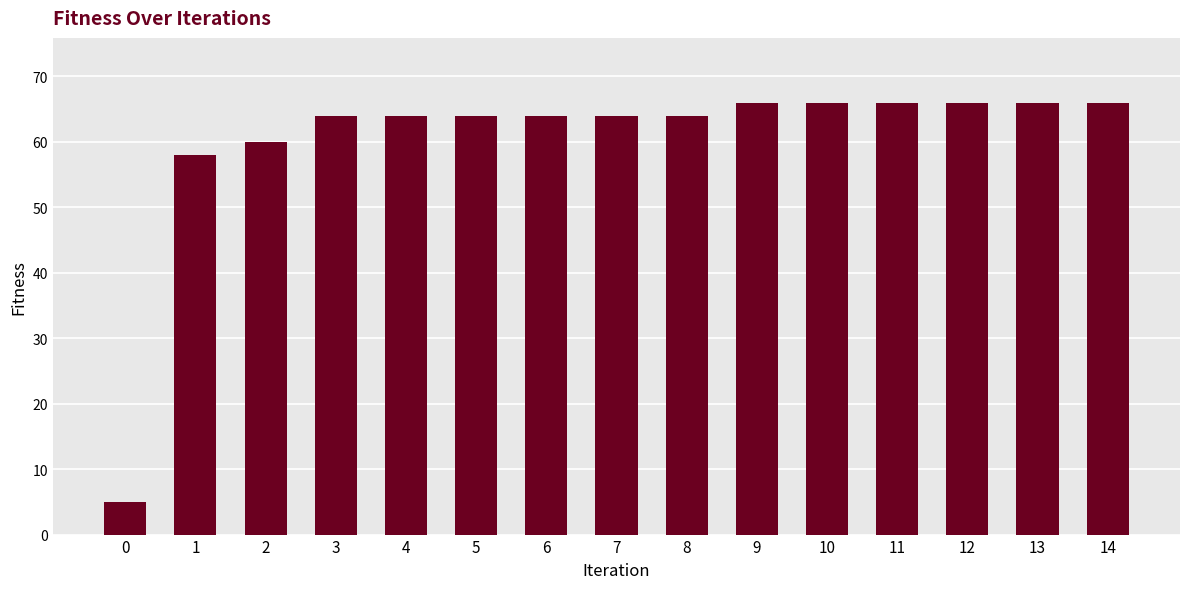

How many bars are there in total?

15